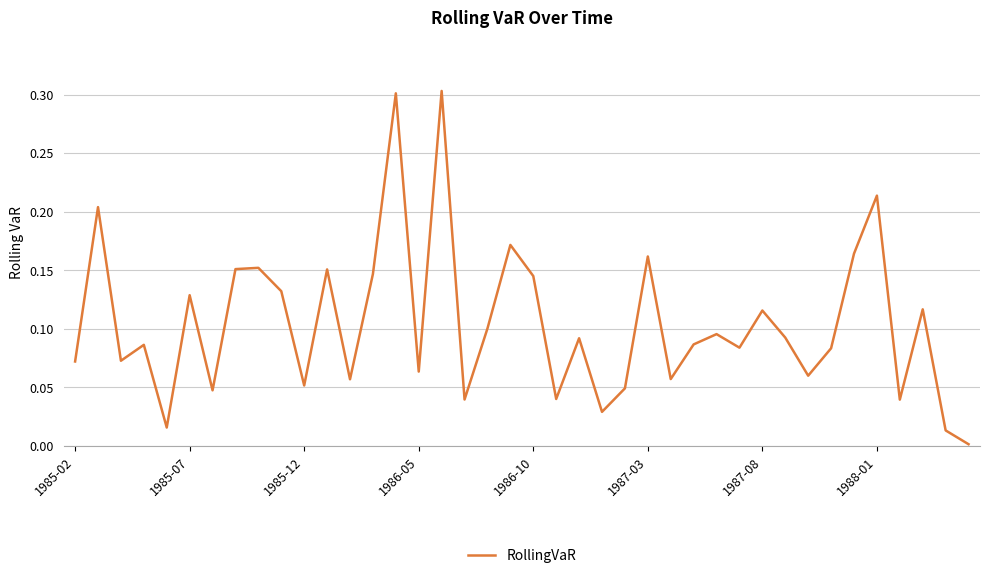

Is this an area chart (filled region under the line)?

No